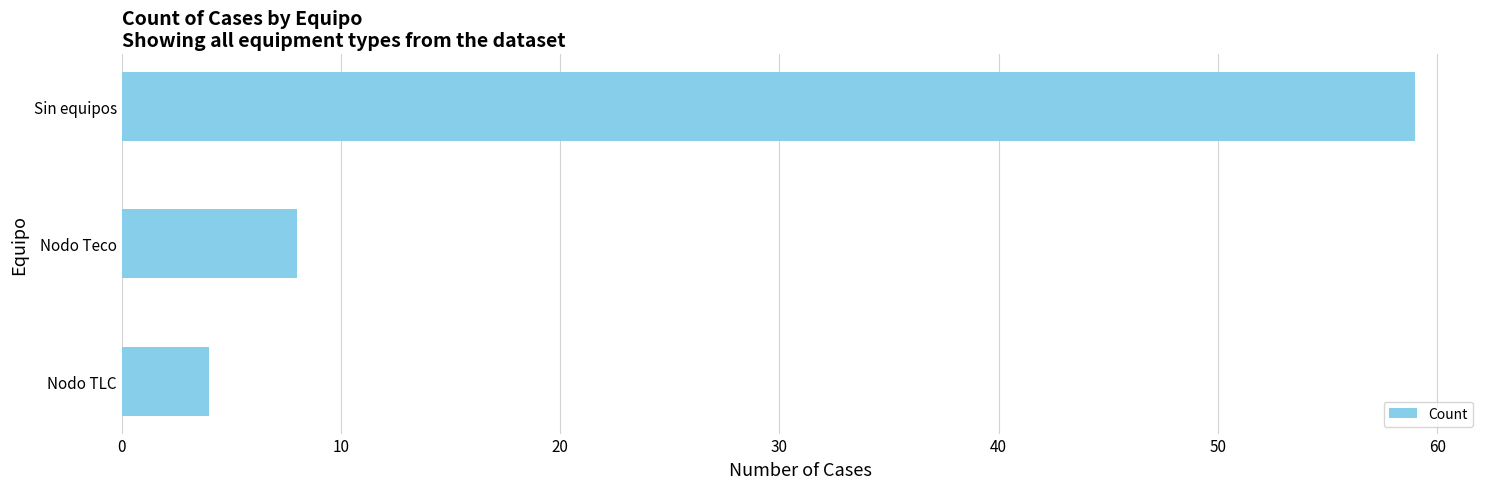

What is the sum of all values?

71